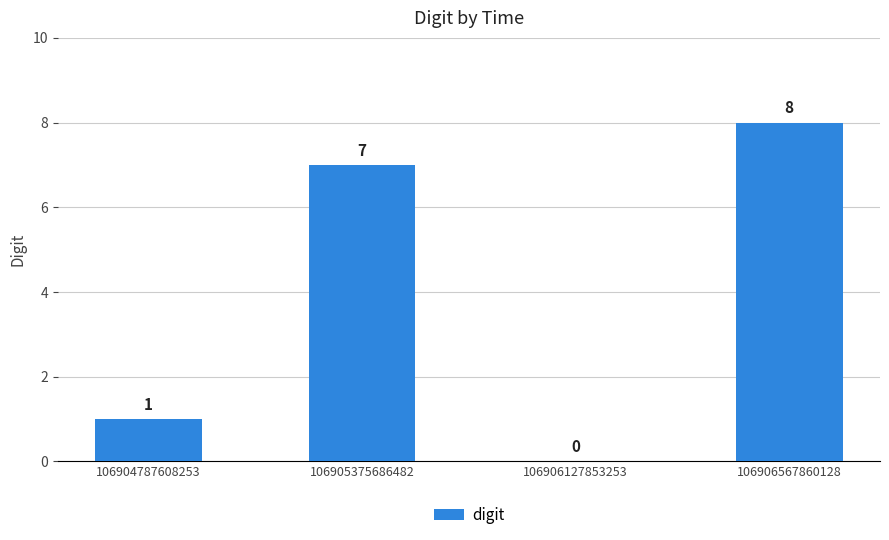

Are the bars horizontal?

No